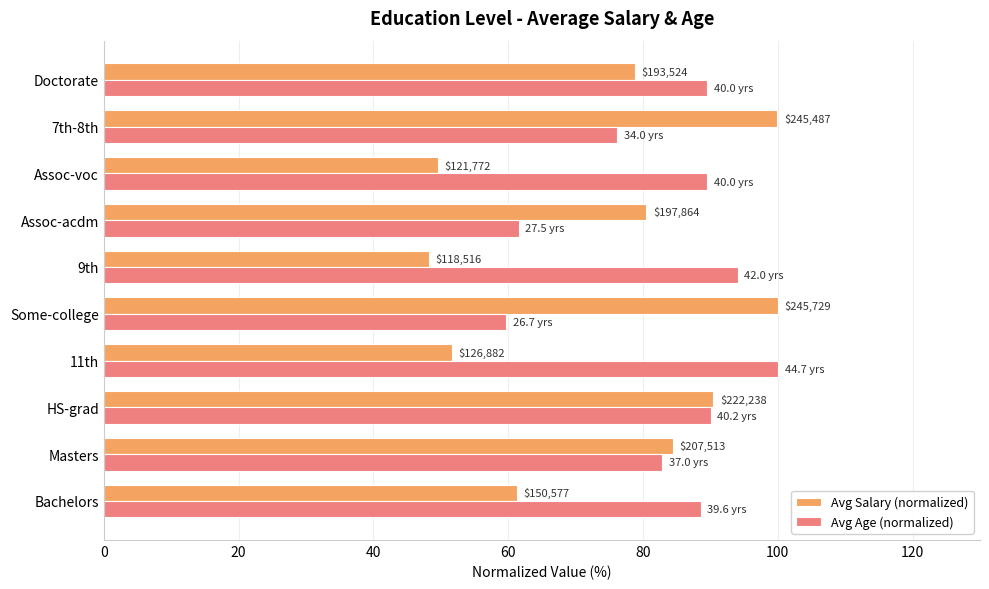

At how many categories does at least one series exceed 54?

10